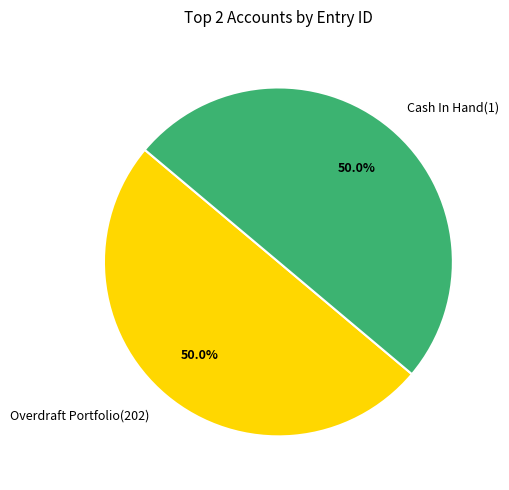

What is the ratio of the value at Overdraft Portfolio(202) to the value at Cash In Hand(1)?

1.0